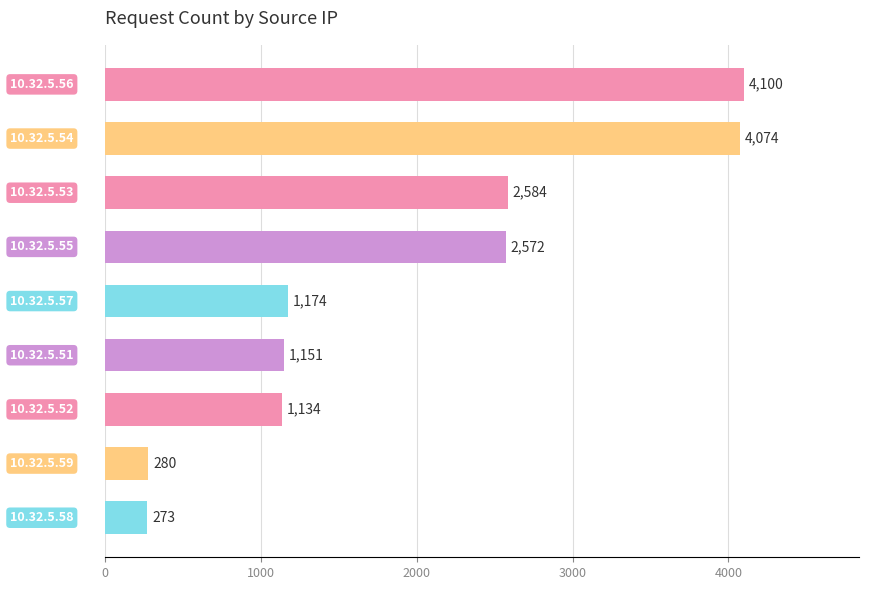

How many categories are shown in the chart?

9